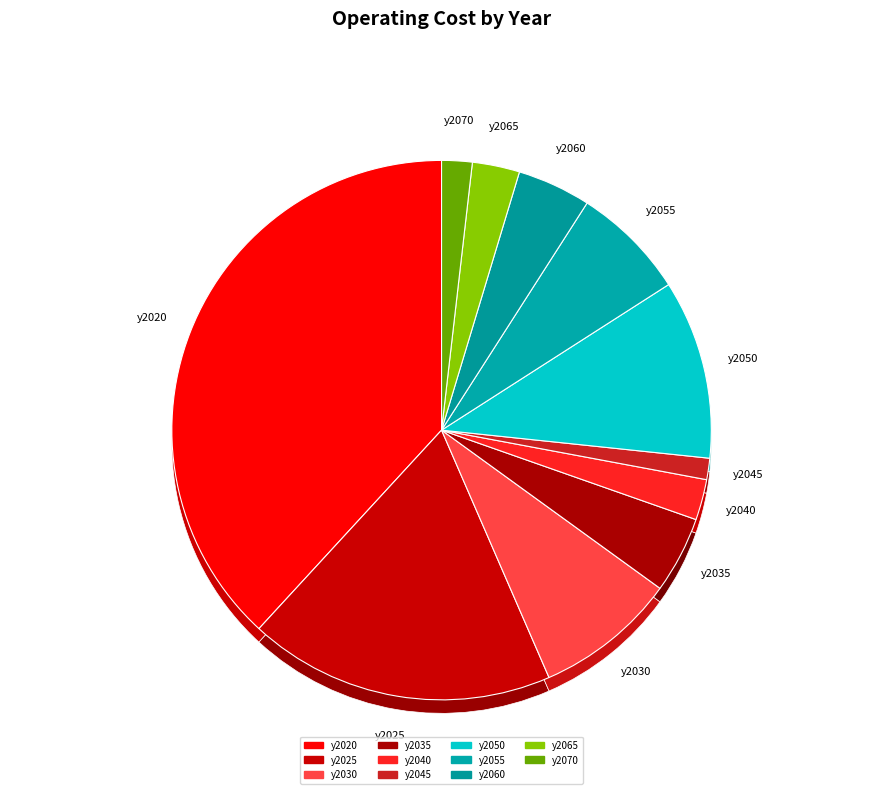

Which has a higher value, y2020 or y2035?

y2020